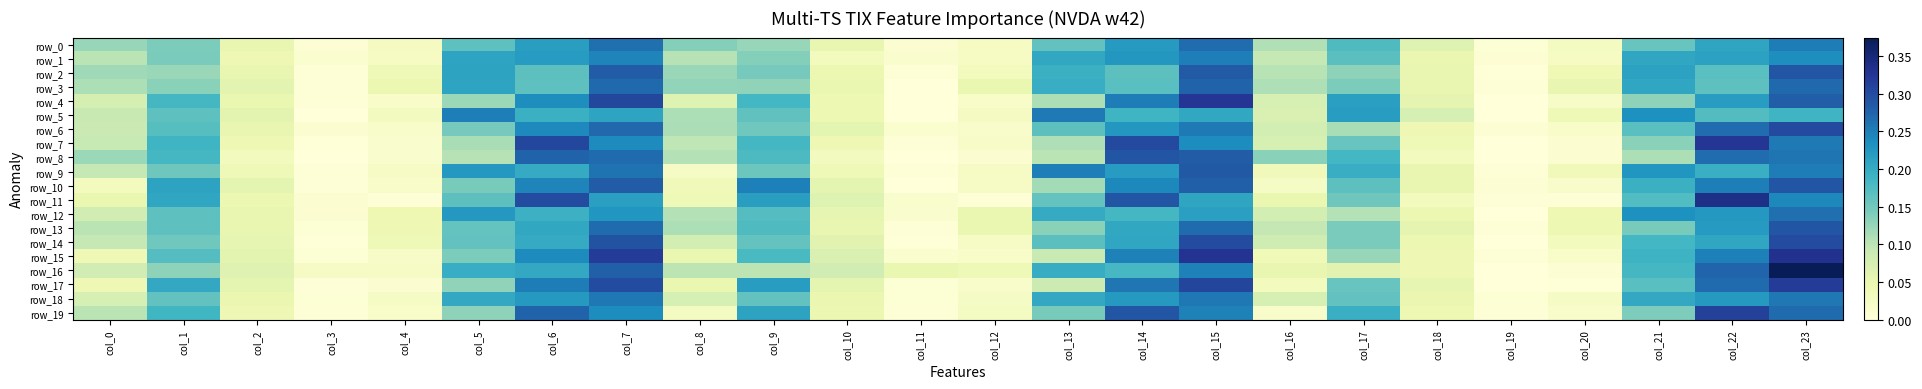

At col_10, list the series in order from largest to smallest.

row_16, row_15, row_11, row_14, row_6, row_10, row_17, row_12, row_0, row_13, row_3, row_18, row_19, row_2, row_5, row_4, row_7, row_9, row_1, row_8